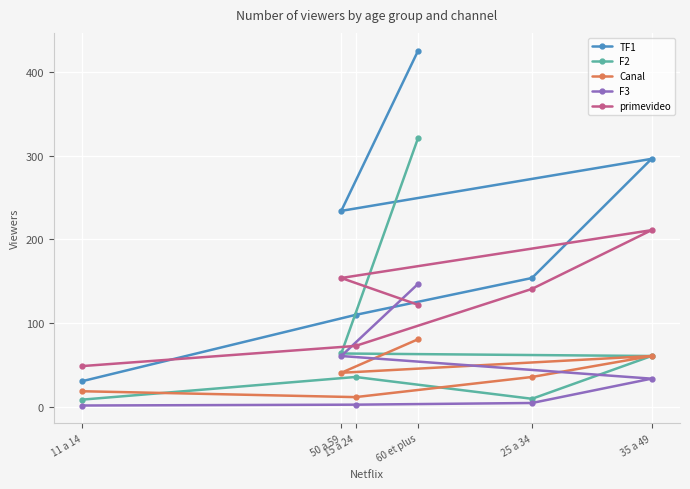

At how many categories does at least one series exceed 123?

4